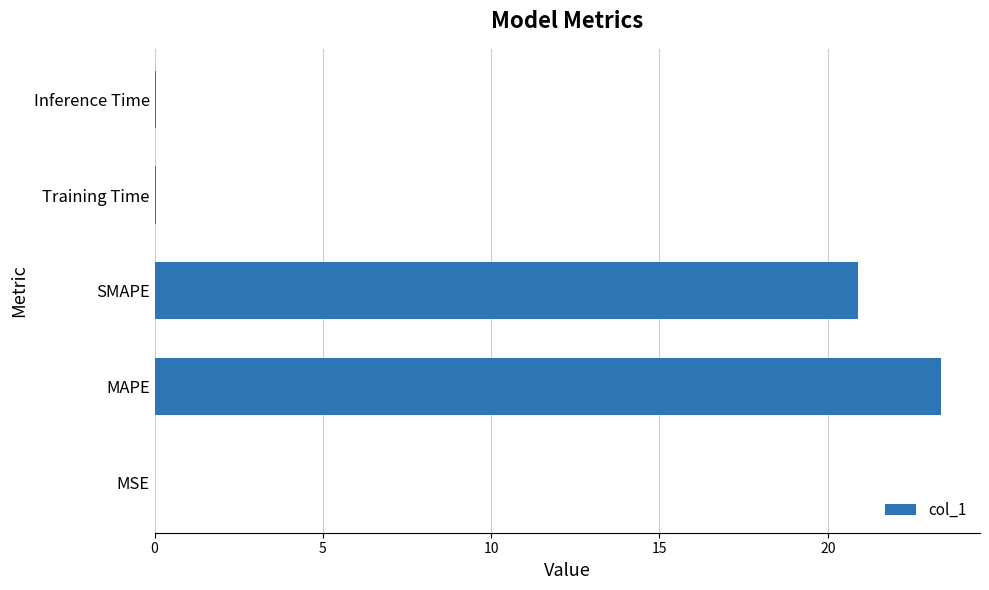

True or false: the data shows 34.8 at MAPE.

False